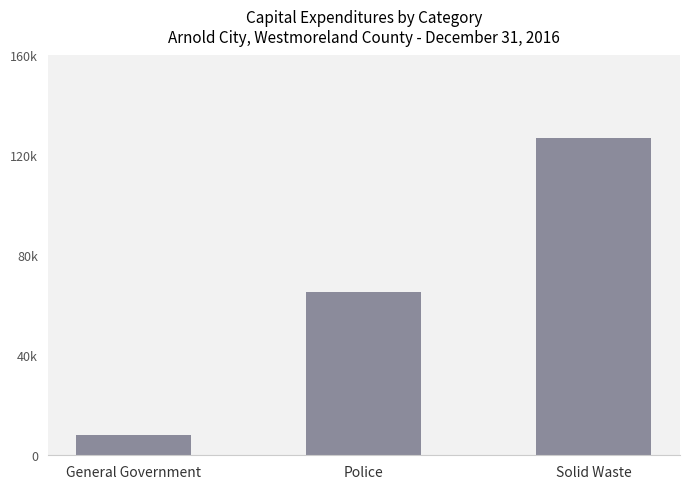

Rank the categories by value from highest to lowest.

Solid Waste, Police, General Government